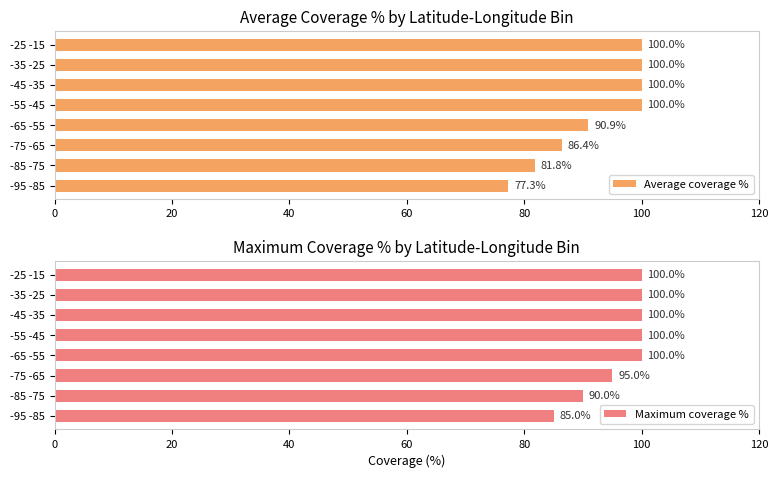

Reading left to right, extract all data points from this chart.

Average coverage %: 77.3	81.8	86.4	90.9	100.0	100.0	100.0	100.0
Maximum coverage %: 85.0	90.0	95.0	100.0	100.0	100.0	100.0	100.0